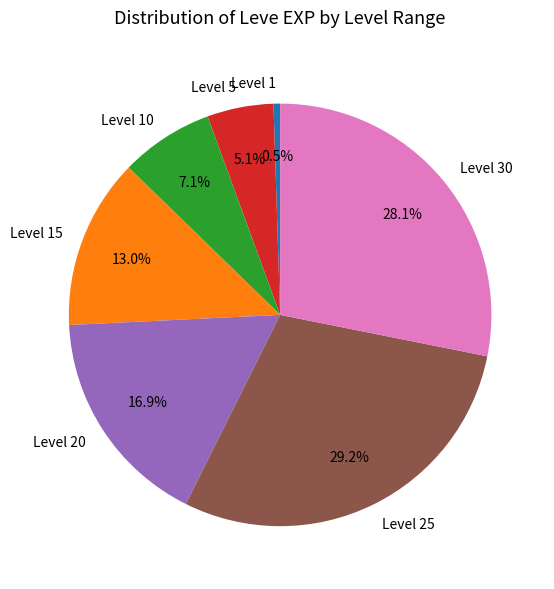

Which has a higher value, Level 20 or Level 1?

Level 20